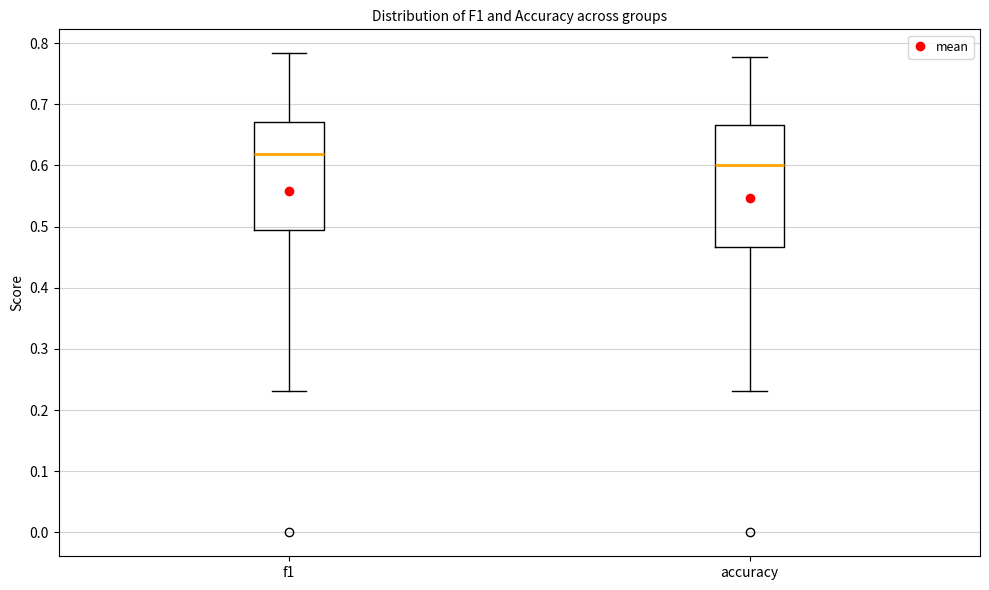

Where is the upper edge of the box for f1 on the y-axis? The values are not printed on the chart, so give them approximately, as read against the axis.

0.67